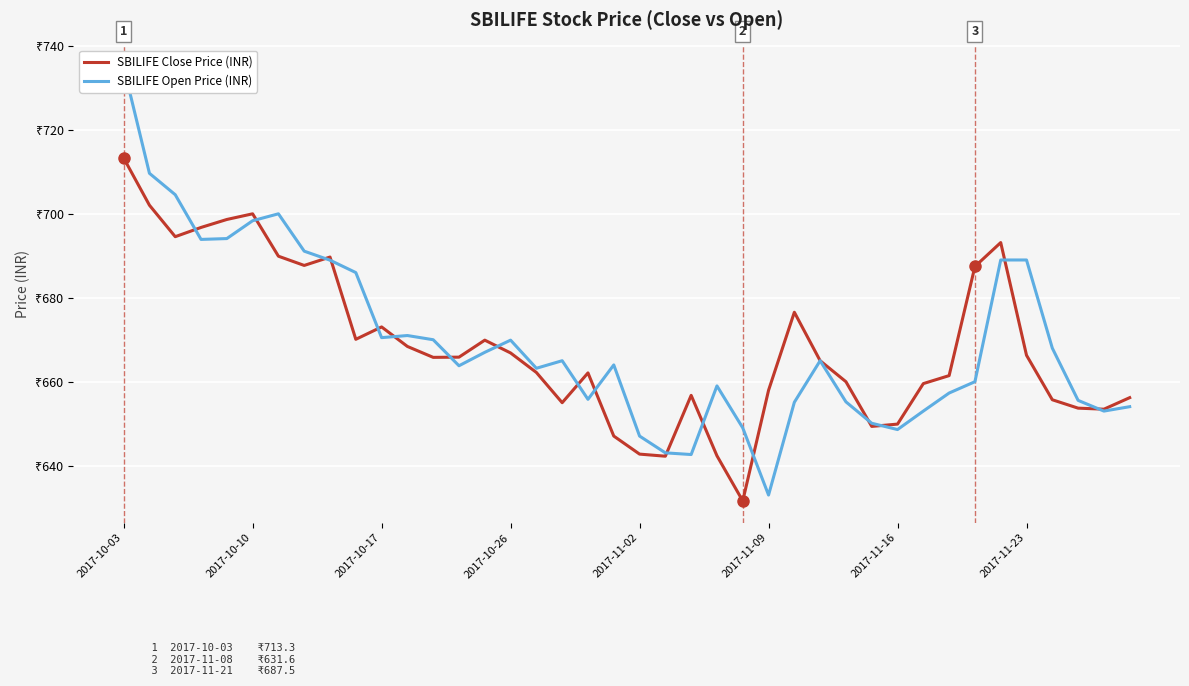

Reading right to left, transcribe all the data shown in this chart.

SBILIFE Close Price (INR): 656.2	653.5	653.7	655.7	666.3	693.1	687.5	661.5	659.5	649.9	649.4	660.0	665.0	676.5	658.0	631.6	642.4	656.8	642.2	642.8	647.0	662.1	655.0	662.2	666.9	669.9	665.9	665.8	668.4	673.0	670.1	689.7	687.7	689.9	700.0	698.6	696.8	694.5	702.0	713.3
SBILIFE Open Price (INR): 654.0	653.0	655.5	668.0	689.0	689.0	660.0	657.3	653.0	648.6	650.1	655.2	665.0	655.1	633.0	649.0	659.0	642.6	643.0	647.0	664.0	655.8	665.0	663.2	669.9	667.0	663.8	670.0	671.0	670.5	686.0	689.0	691.1	700.0	698.4	694.1	693.9	704.5	709.6	735.0